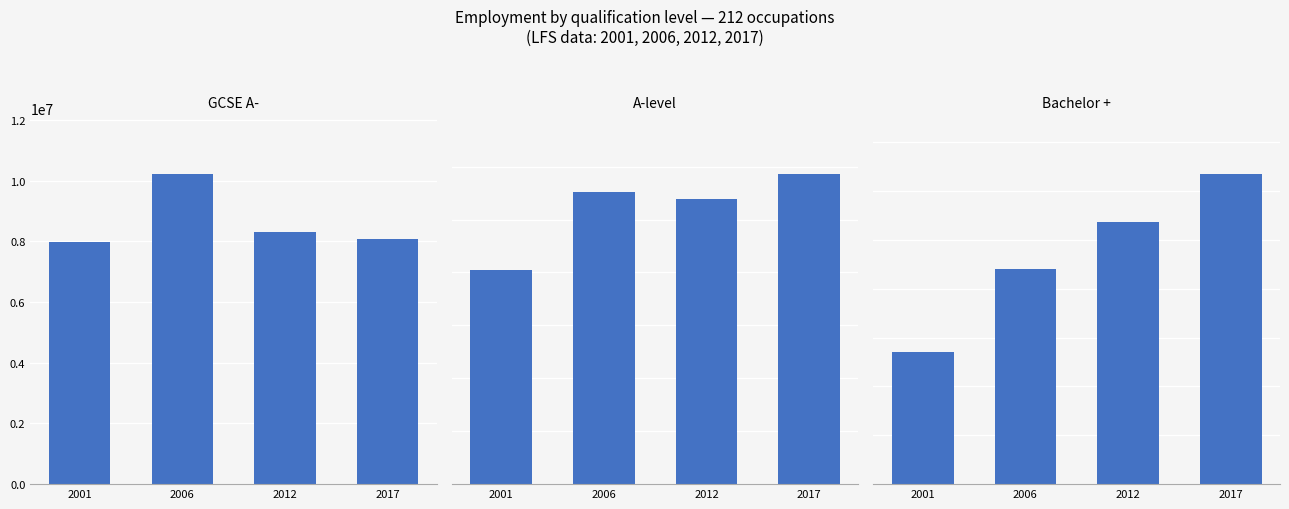

At which label is Bachelor + closest to 9070216?

2006